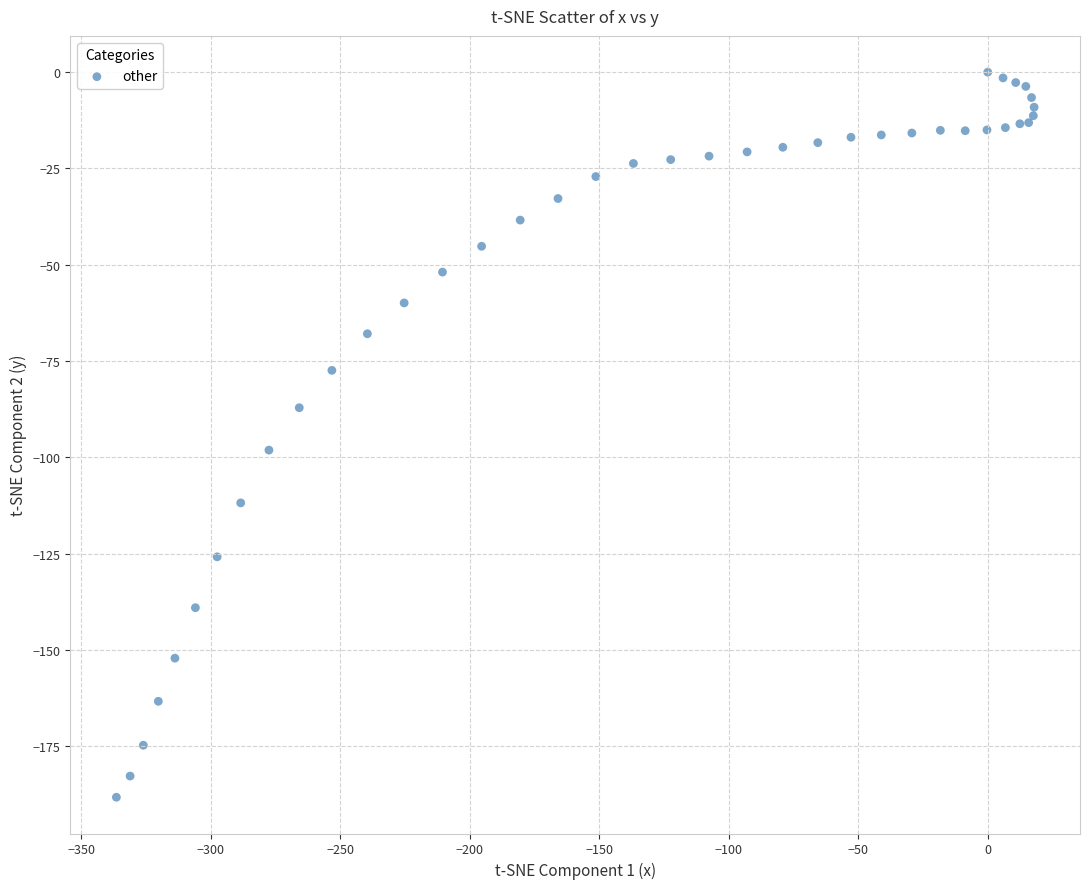

What Y value in the scatter plot is closest to -94?

-98.1